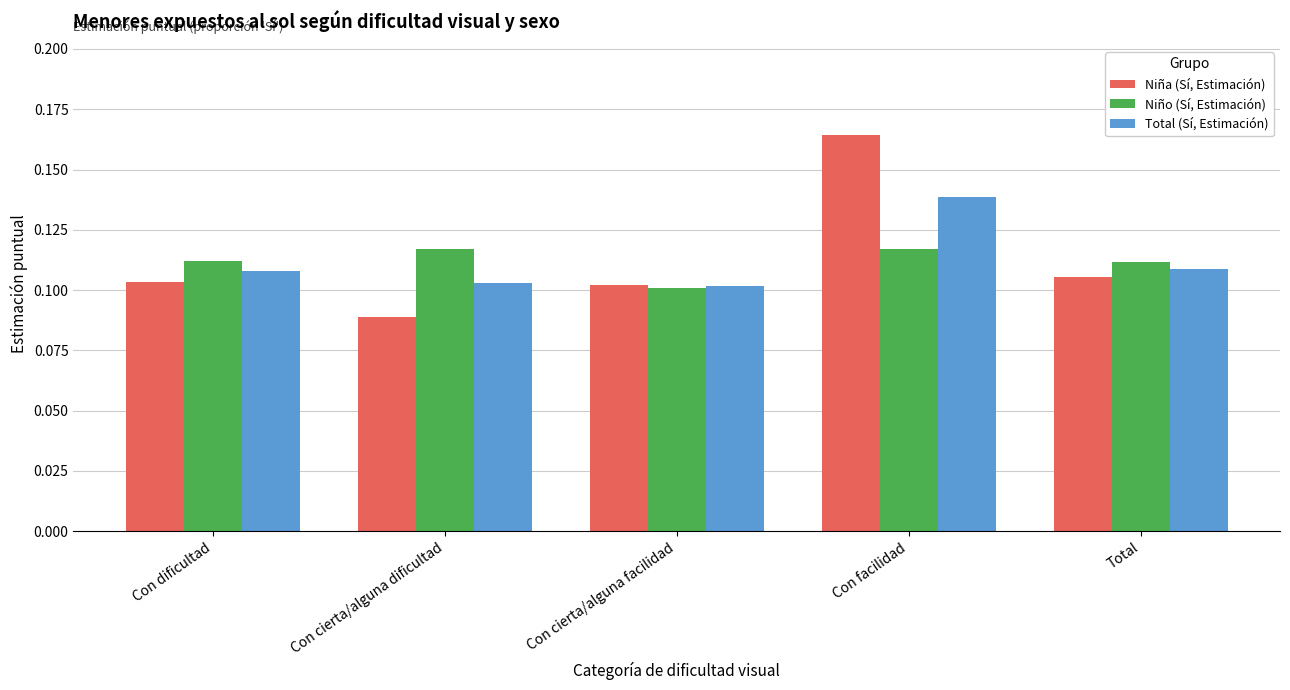

At how many categories does at least one series exceed 0?

5